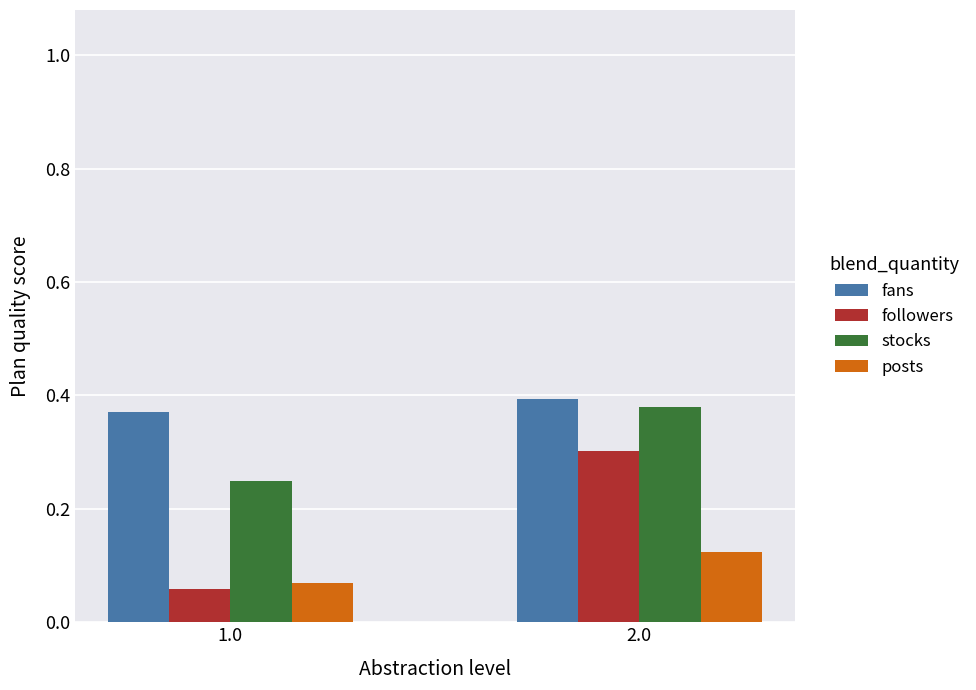

What are all the series names shown in the legend?

fans, followers, stocks, posts